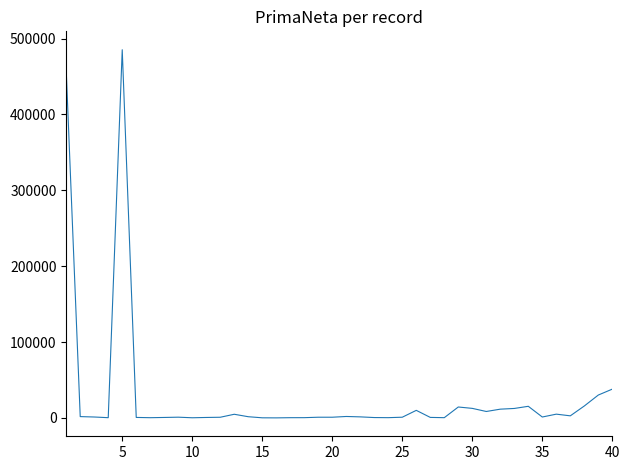

What is the maximum value shown in the chart?

485199.2